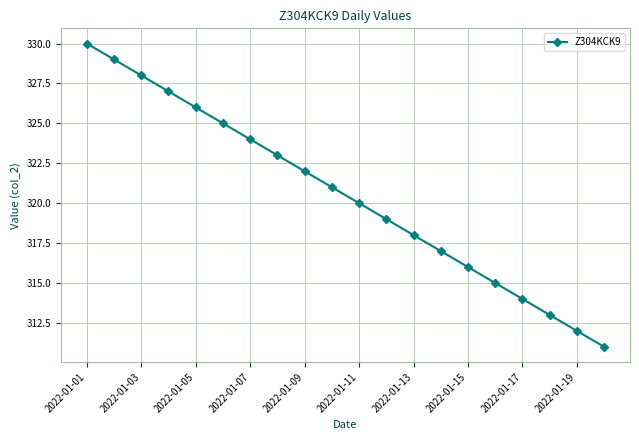

Does the chart display data point markers on the line(s)?

Yes